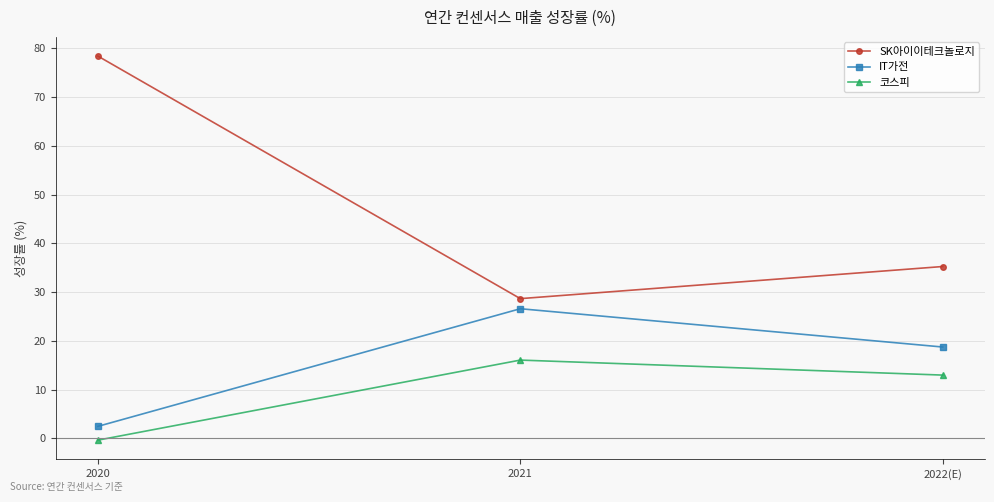

What is the sum of the SK아이이테크놀로지 values at 2021 and 2022(E)?

63.9